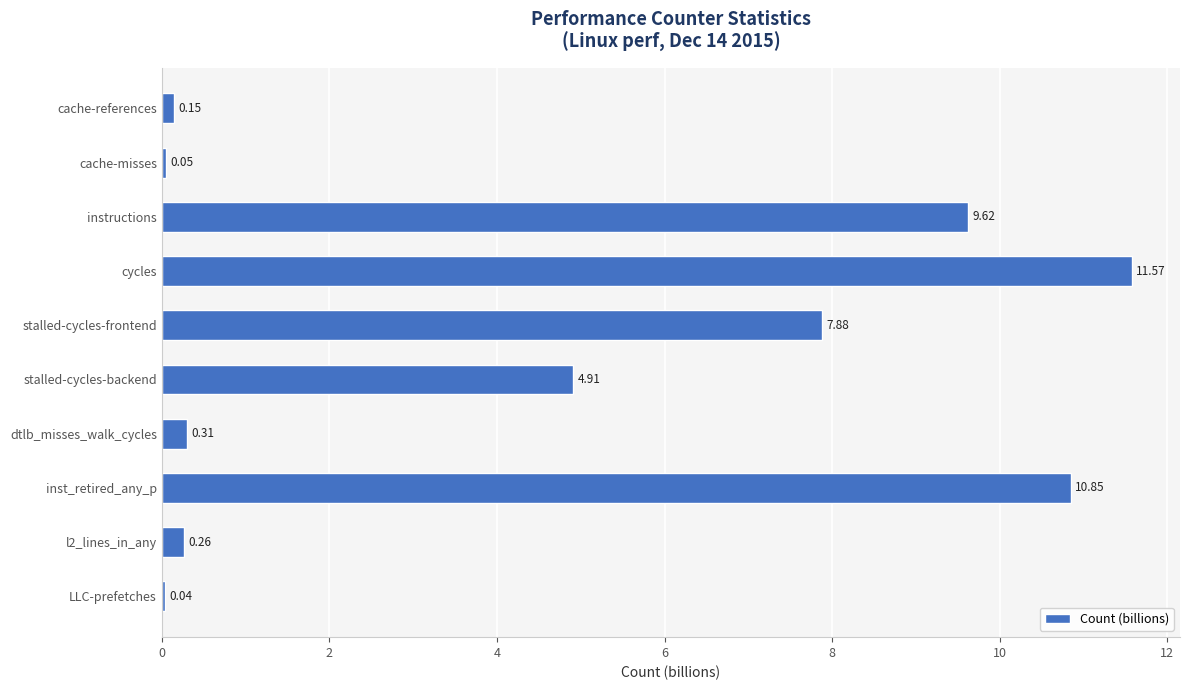

How many values are below 4?

5